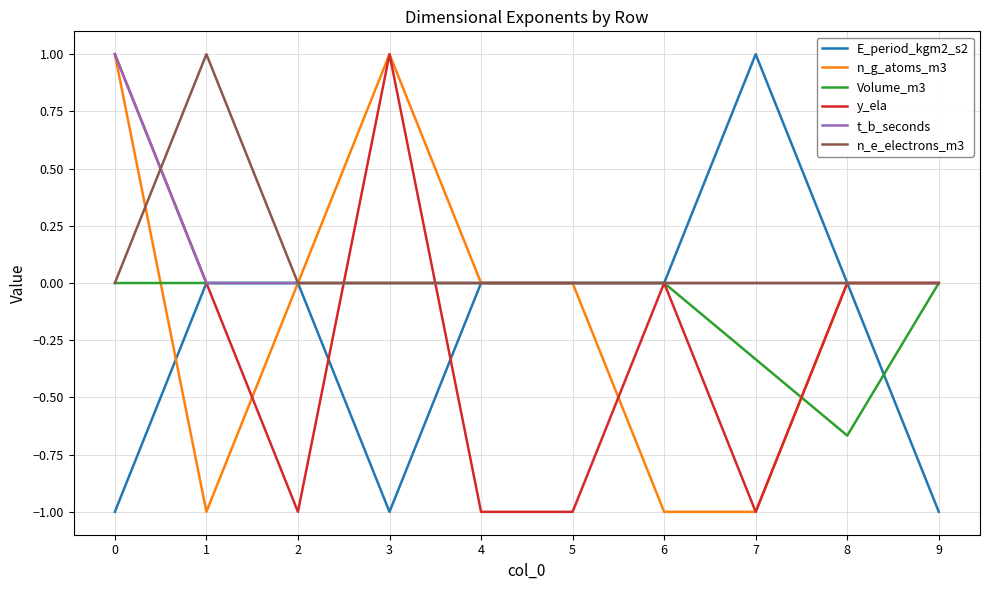

How many lines are shown in the chart?

6